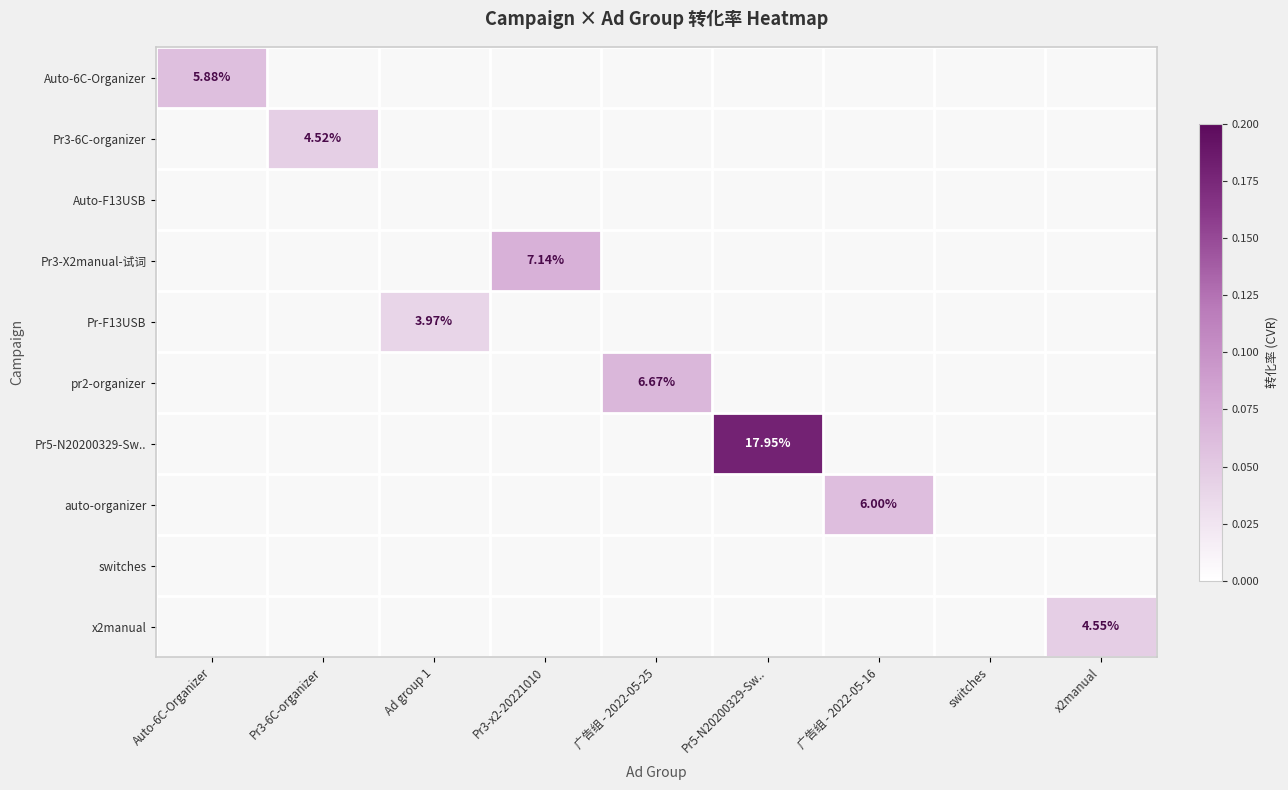

List the labels in order of pr2-organizer value, largest first.

广告组 - 2022-05-25, Auto-6C-Organizer, Pr3-6C-organizer, Ad group 1, Pr3-x2-20221010, Pr5-N20200329-Sw.., 广告组 - 2022-05-16, switches, x2manual